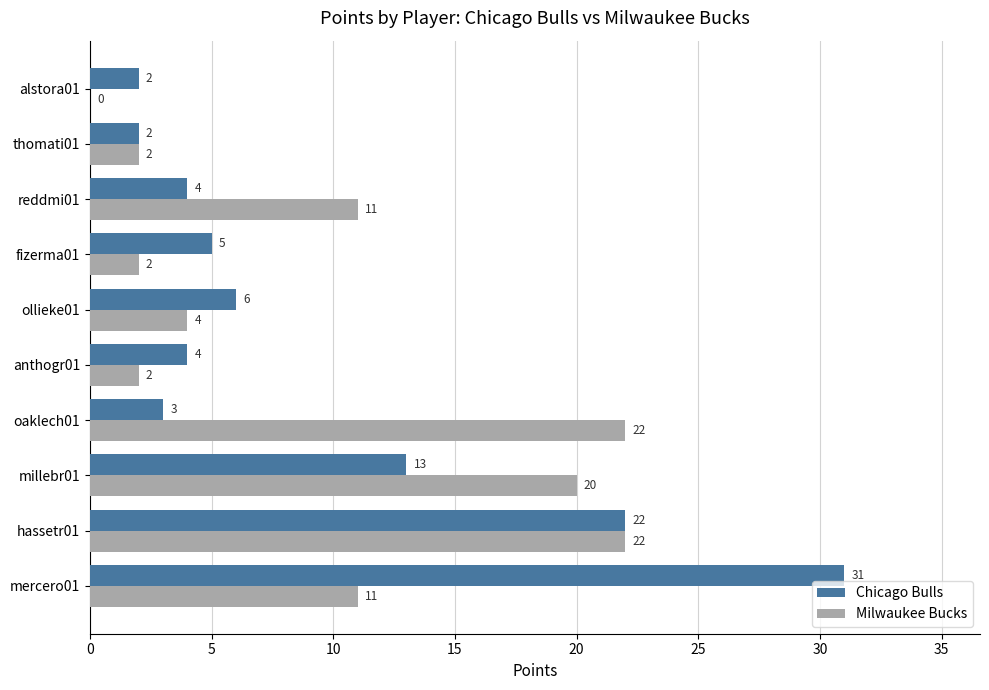

Between fizerma01 and thomati01, which series saw the biggest shift?

Chicago Bulls